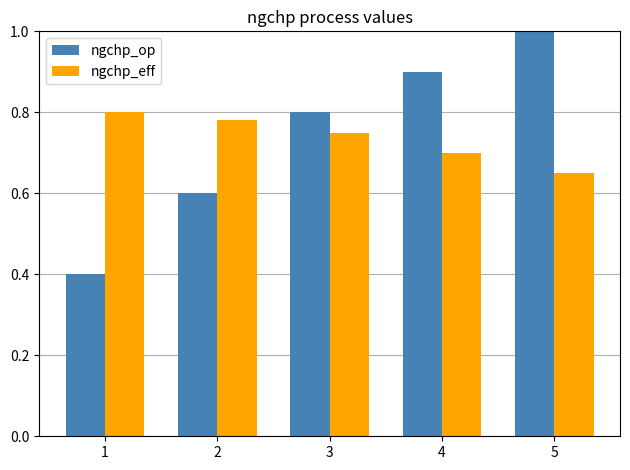

Between 3 and 5, which series saw the biggest shift?

ngchp_op